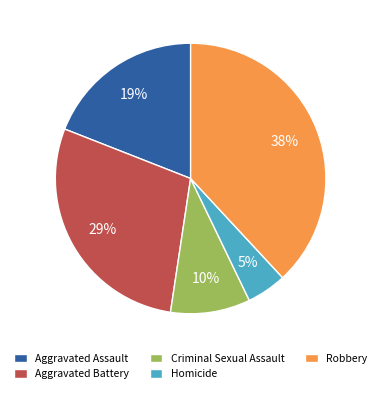

Between Homicide and Criminal Sexual Assault, which is larger?

Criminal Sexual Assault